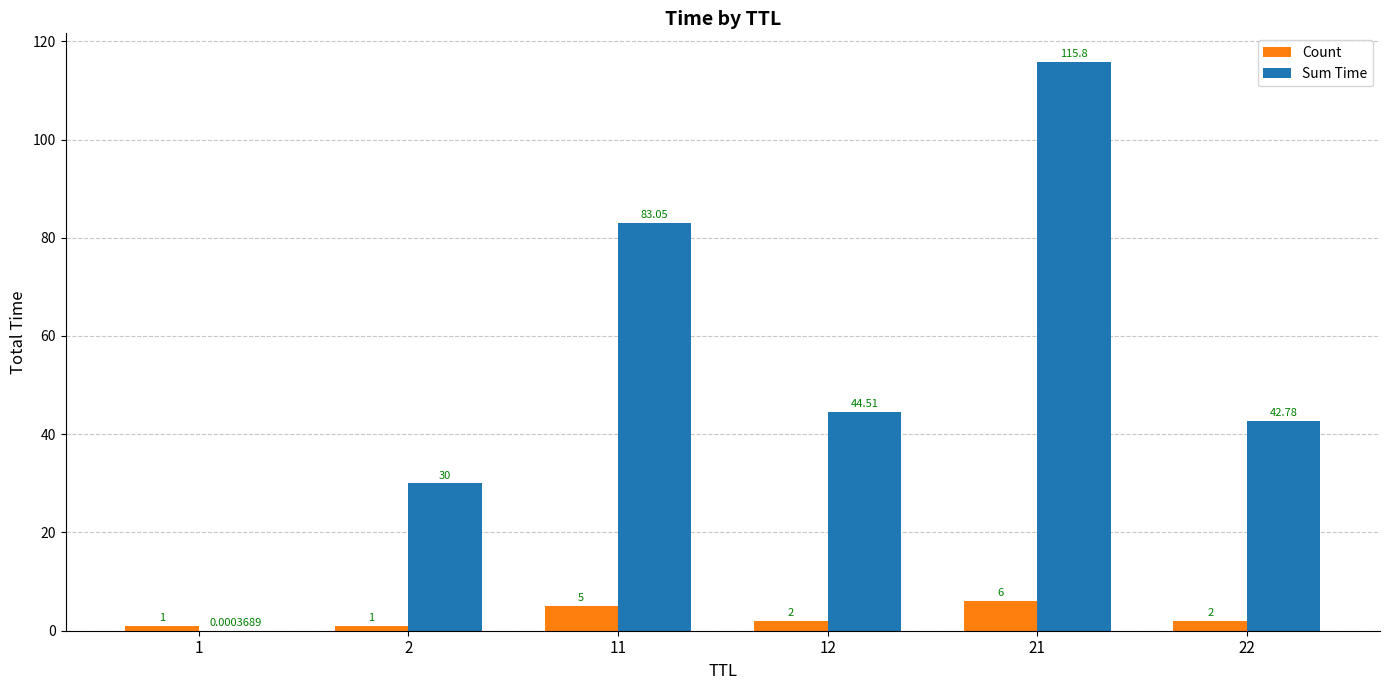

What is the sum of the Count values at 12 and 2?

3.0